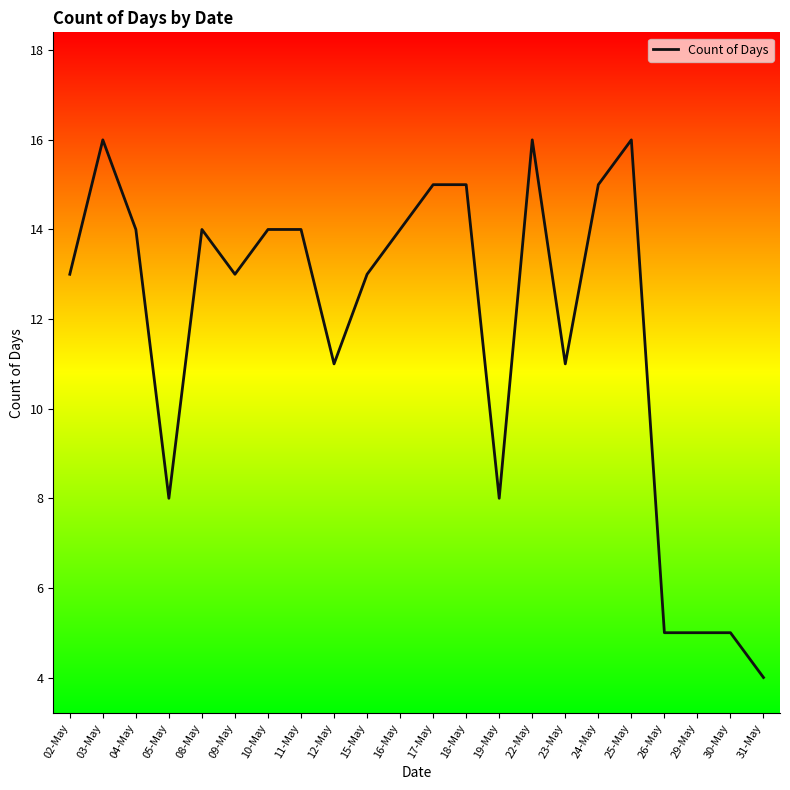

At which category does the chart reach its minimum across all series?

31-May